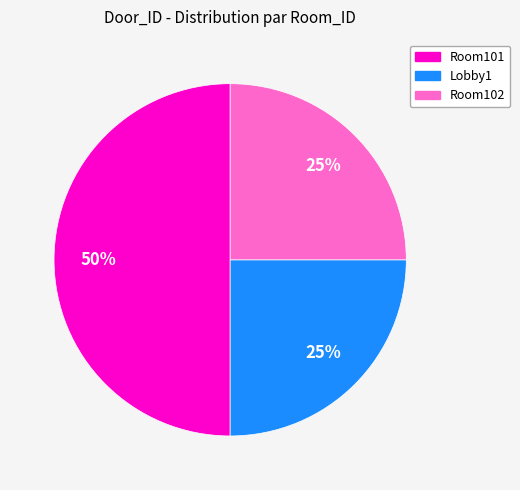

Is it true that Room102 is 17% of the pie?

False